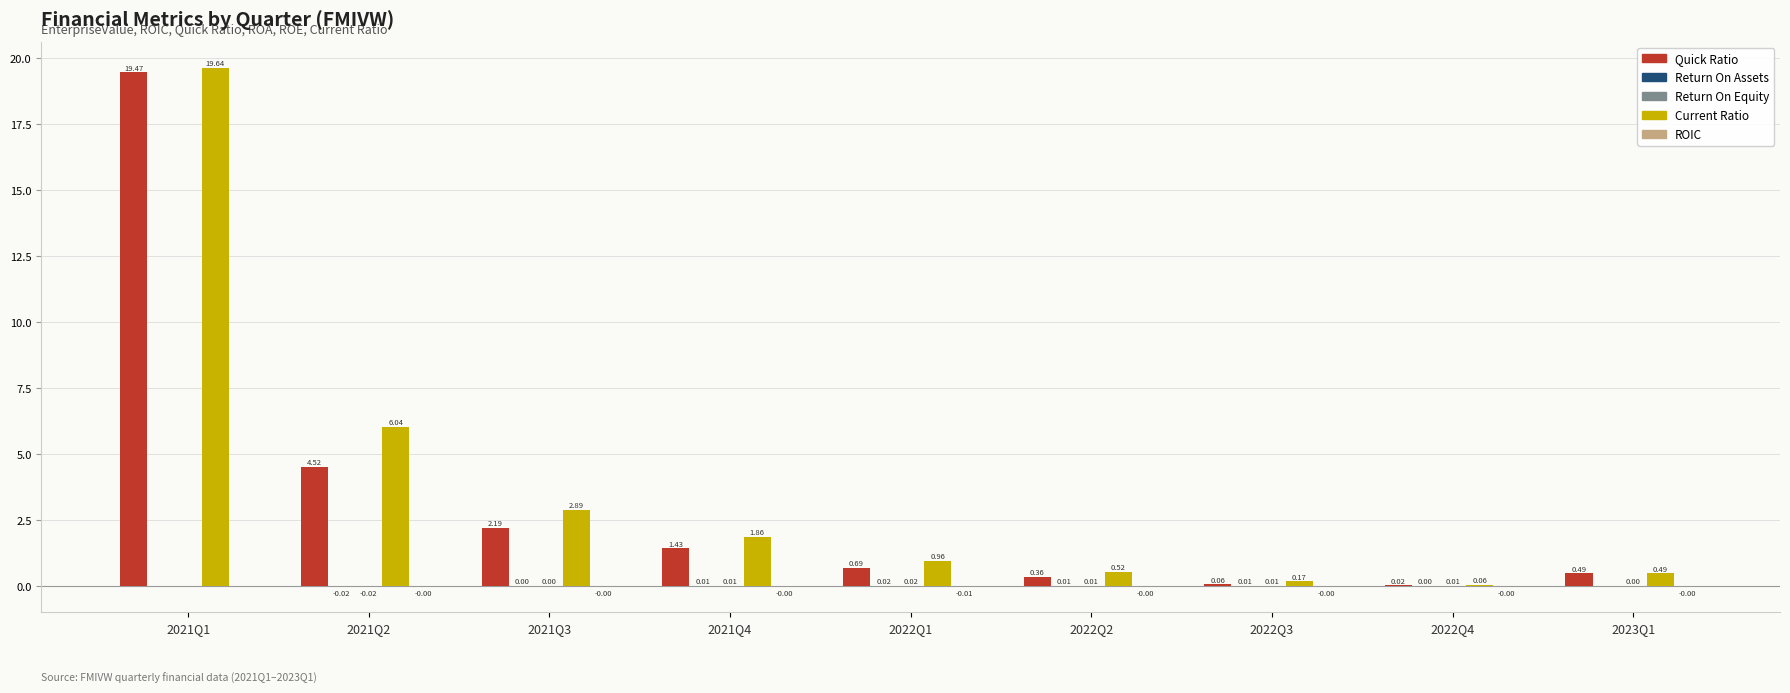

What is the sum of all Current Ratio values?

32.6